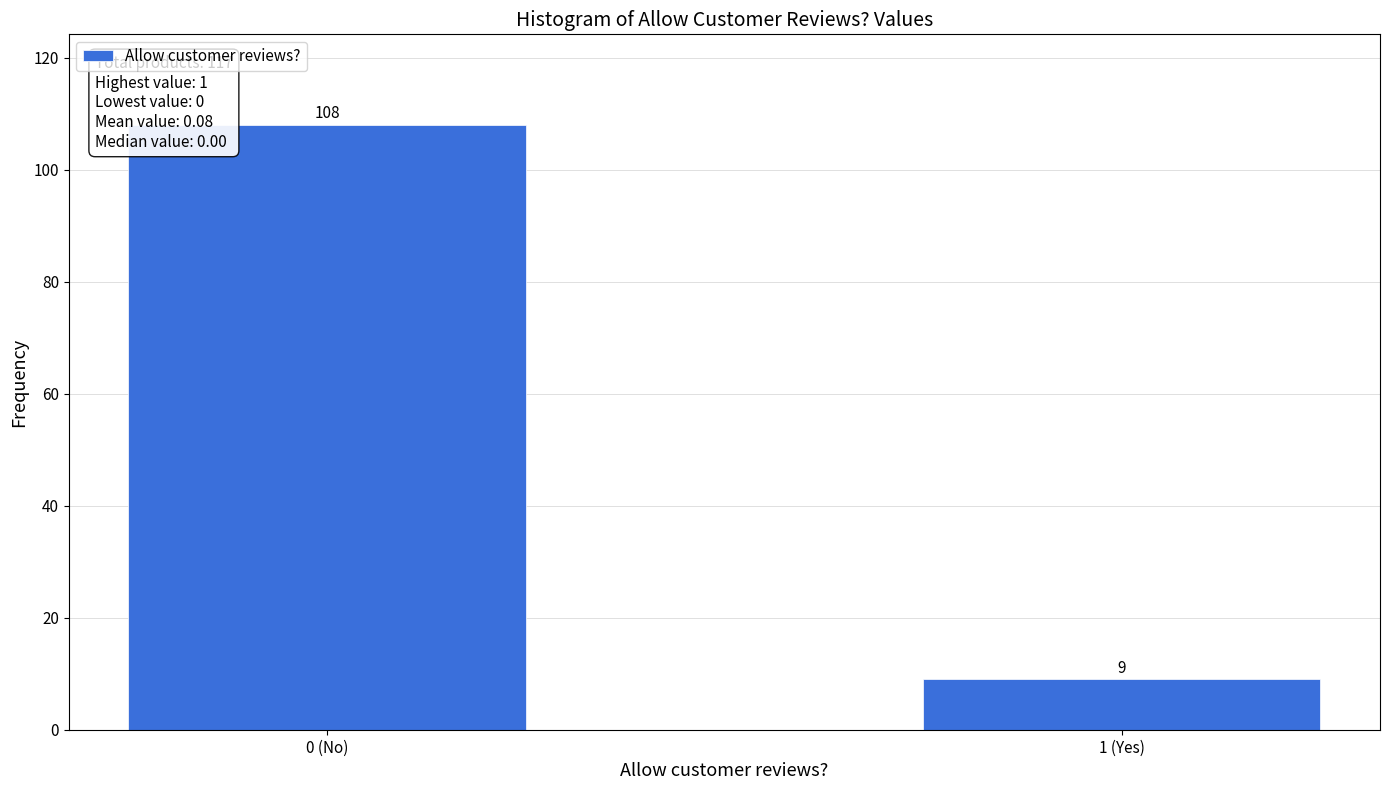

Reading left to right, transcribe all the data shown in this chart.

108	9